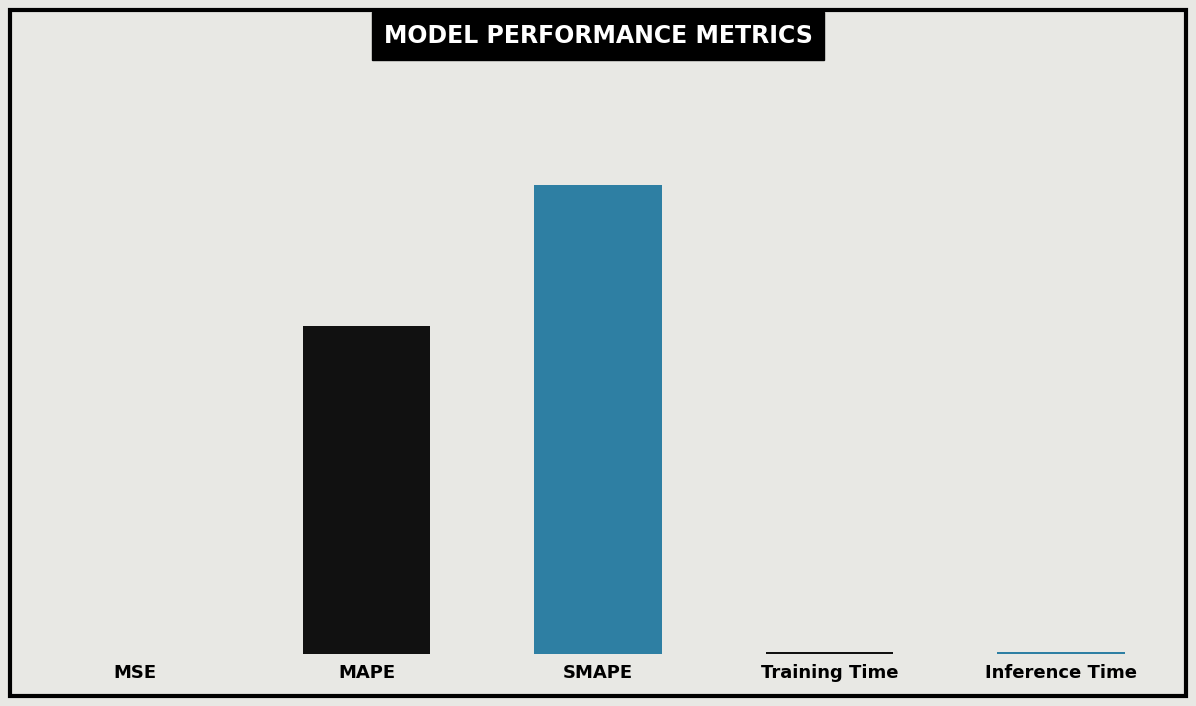

Which label corresponds to the largest value in the chart?

SMAPE